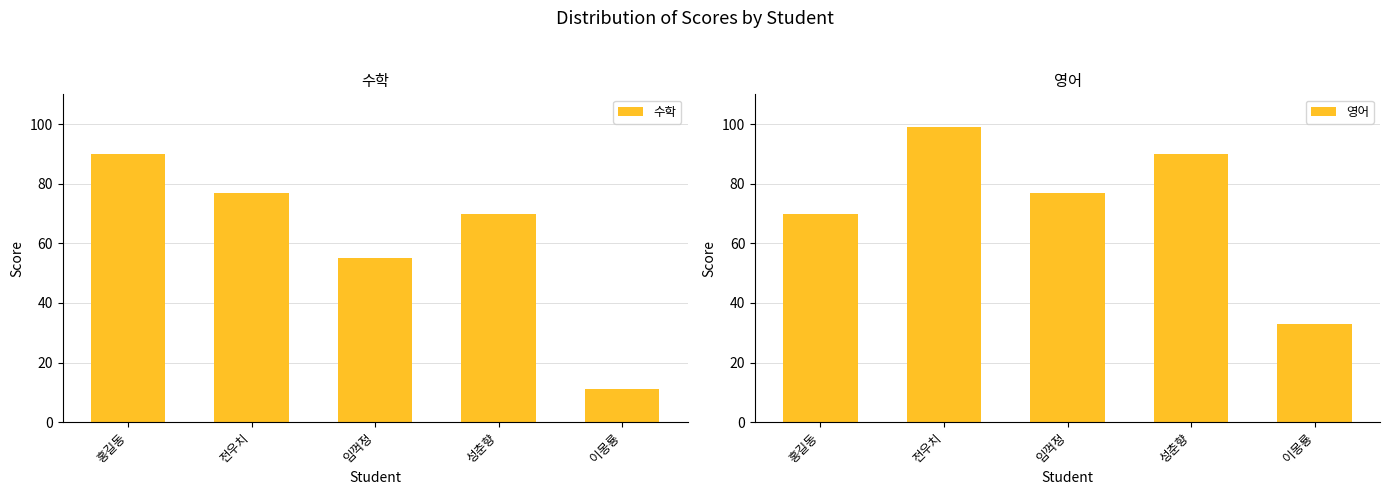

Is it true that 영어 equals 163 at 전우치?

False